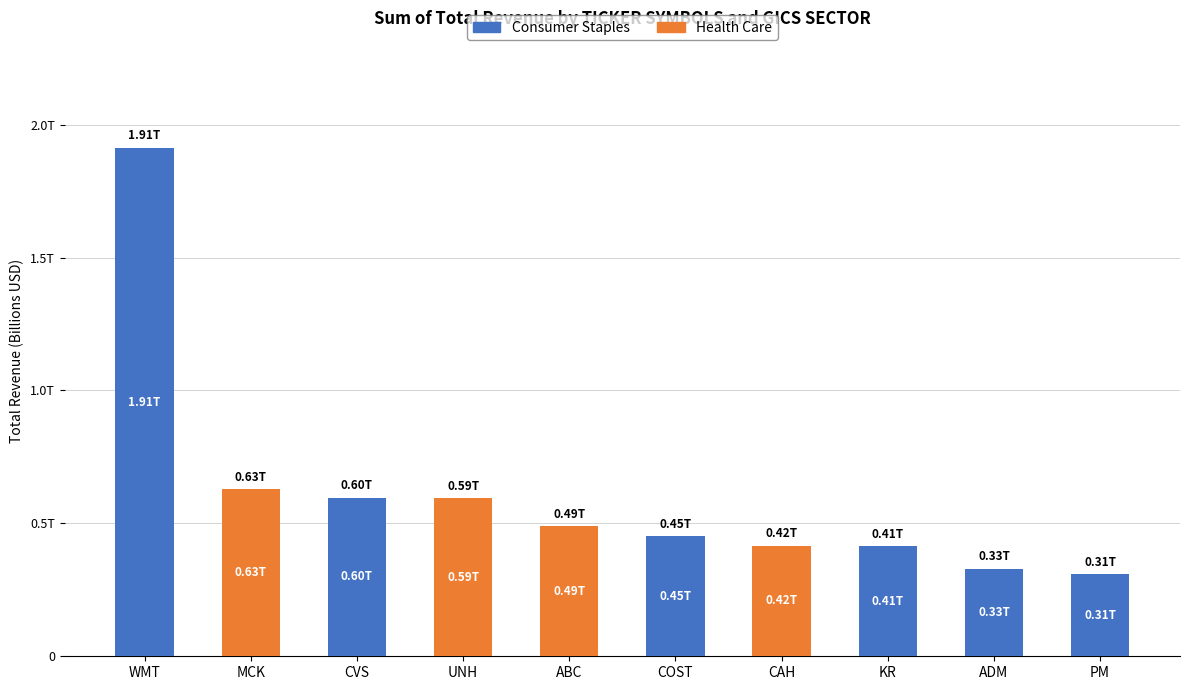

Are the bars horizontal?

No